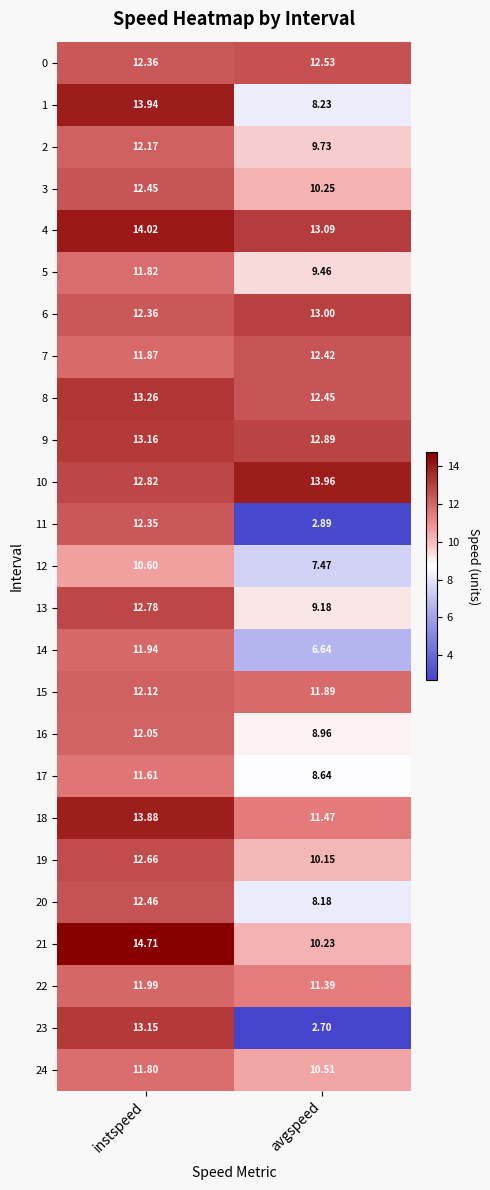

Rank the categories by 2 value from lowest to highest.

avgspeed, instspeed